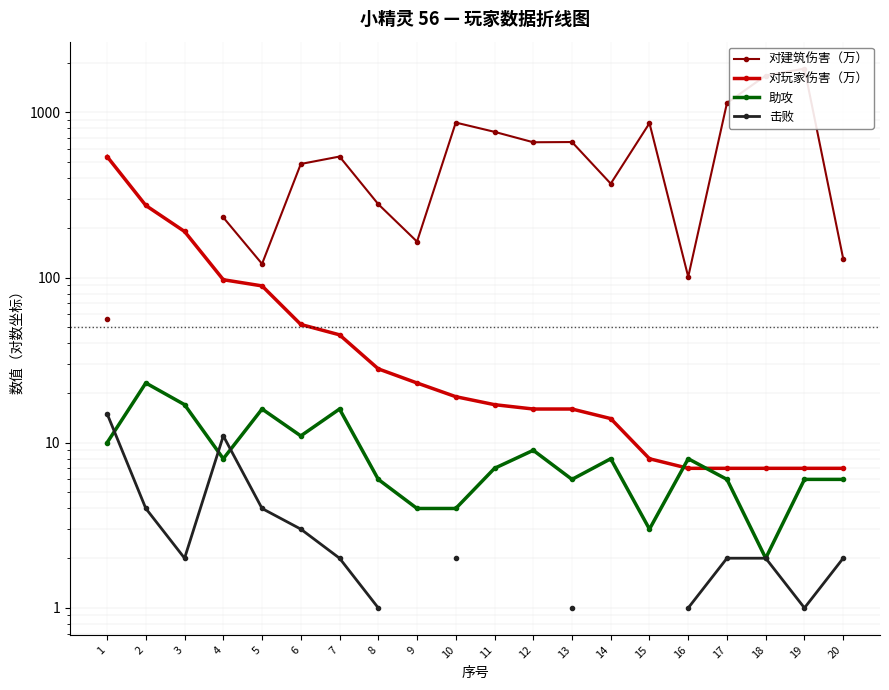

What are all the series names shown in the legend?

对建筑伤害（万）, 对玩家伤害（万）, 助攻, 击败